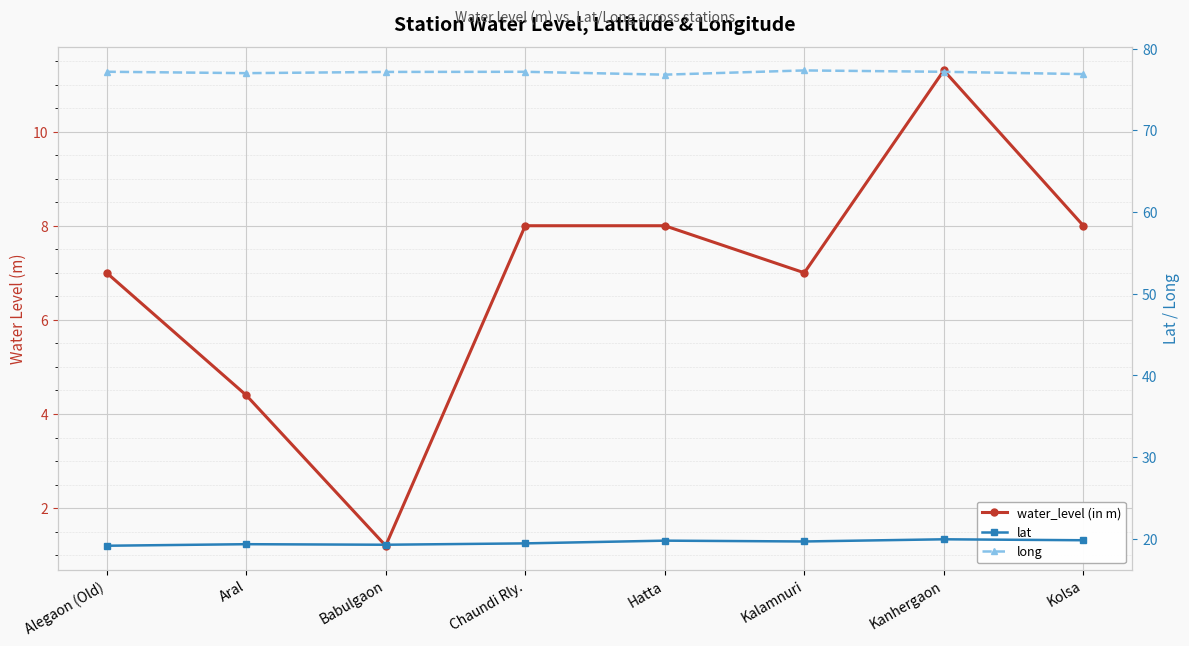

True or false: water_level (in m) and lat cross at least once.

False